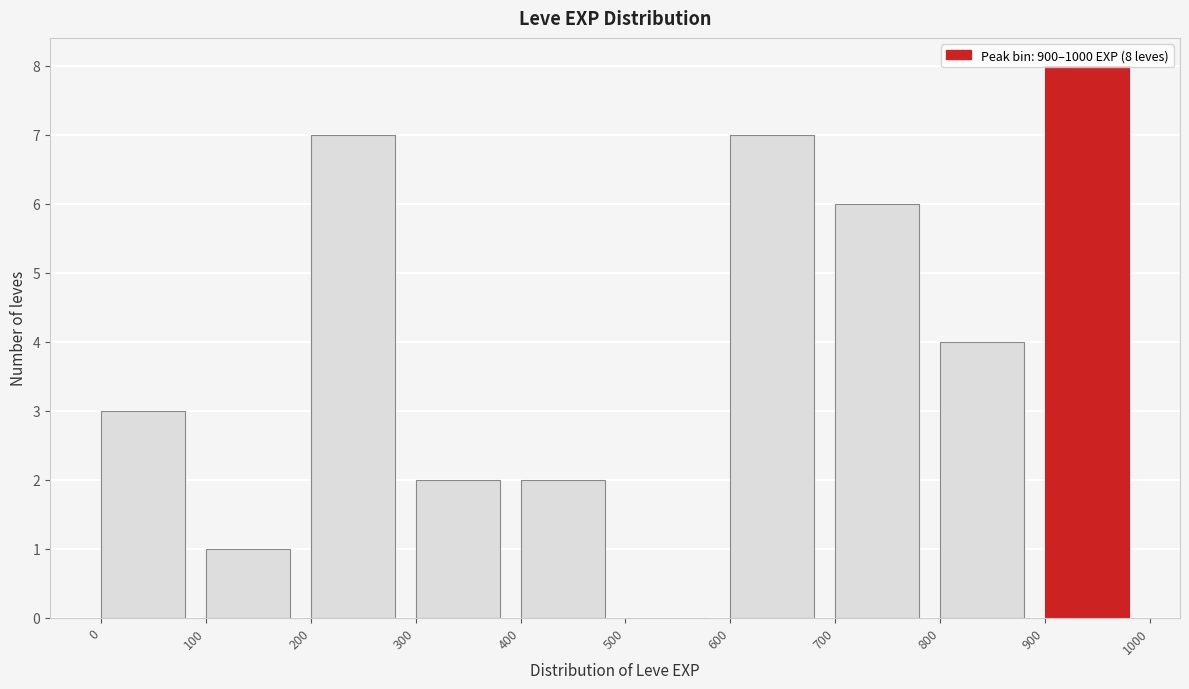

Which range on the x-axis has the tallest bar?

900 to 1000